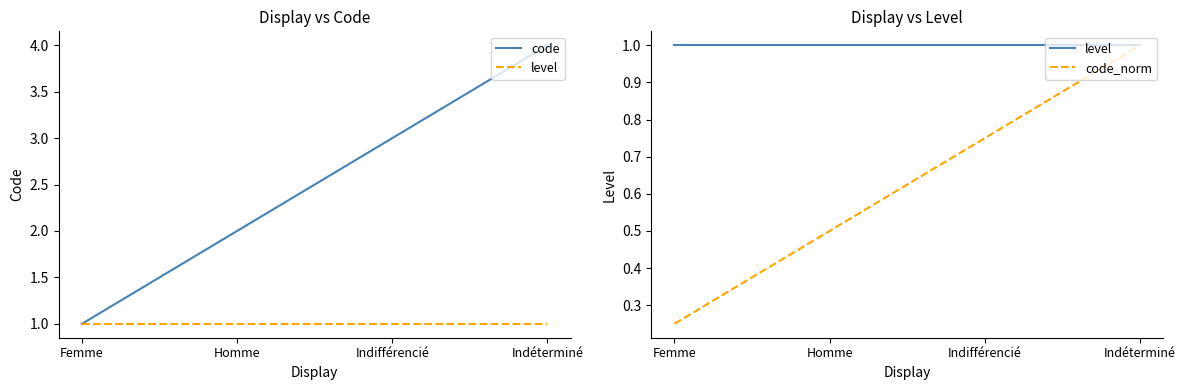

Reading left to right, list all the values displayed in this chart.

code: 1.0	2.0	3.0	4.0
level: 1.0	1.0	1.0	1.0
code_norm: 0.2	0.5	0.8	1.0